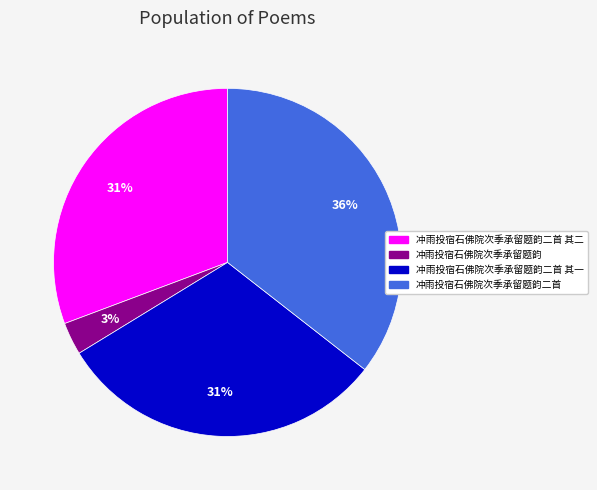

To the nearest percent, what is the average slice percentage?

25%